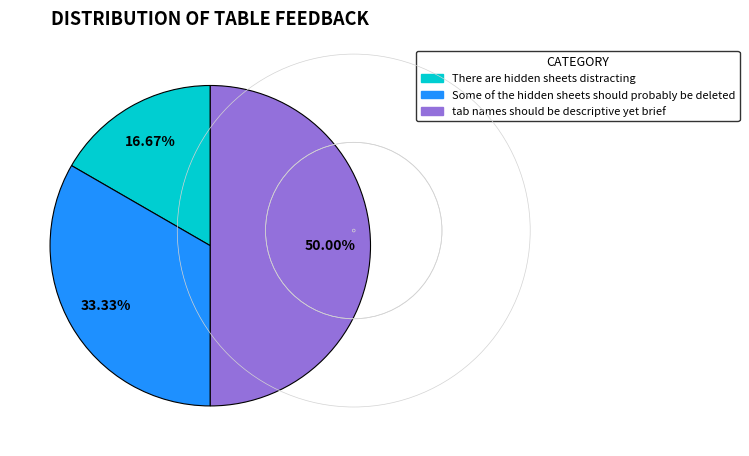

What is the ratio of the value at tab names should be descriptive yet brief to the value at There are hidden sheets distracting?

3.0